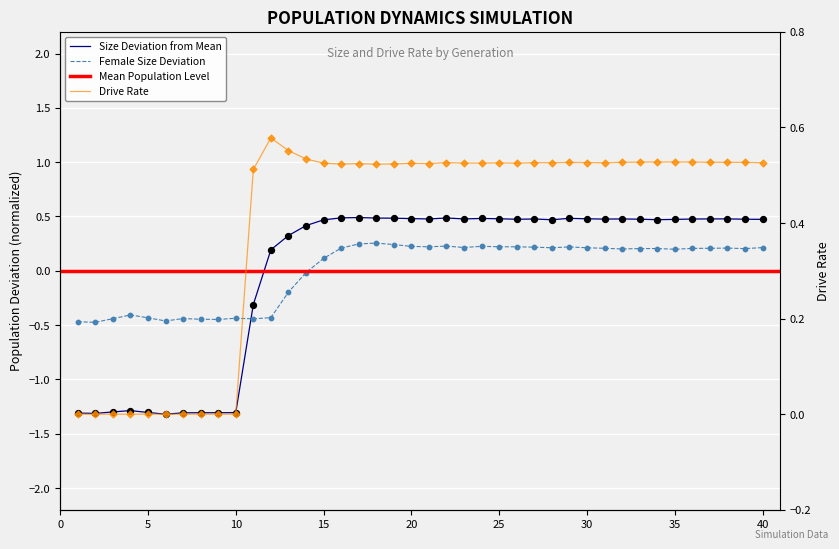

Is the value of female_size at 1 greater than the value of rate_has_drive at 32?

No